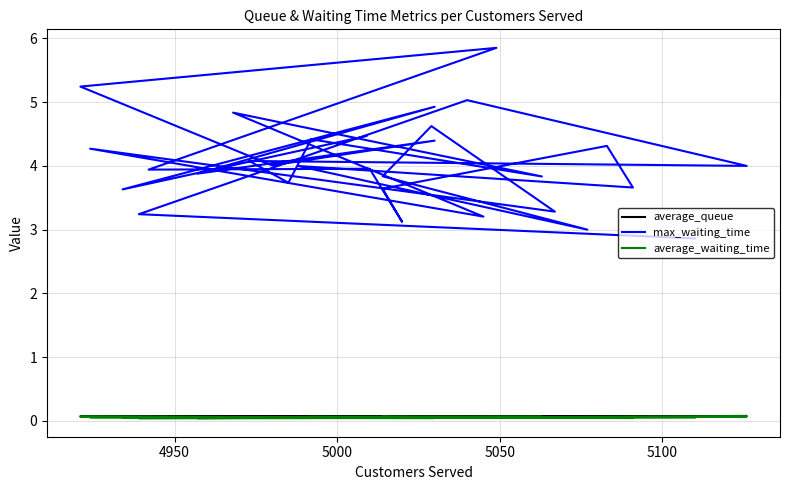

True or false: average_waiting_time and max_waiting_time cross at least once.

False